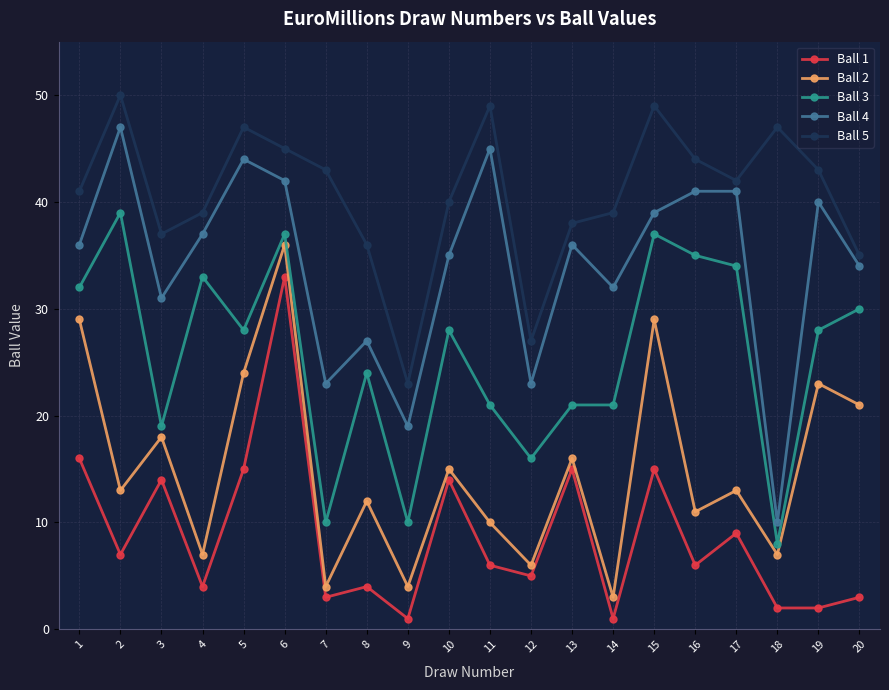

What is the sum of the Ball 3 values at 13 and 5?

49